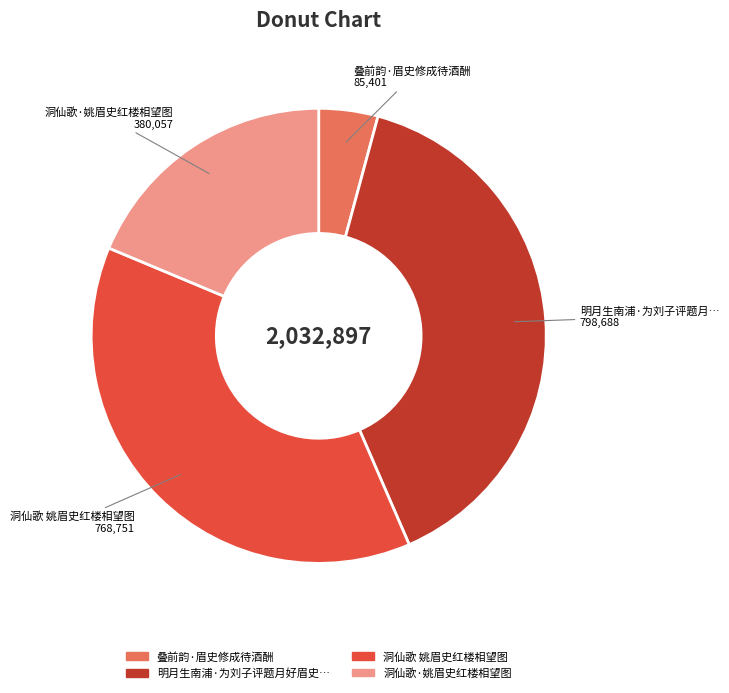

How many segments does this pie chart have?

4